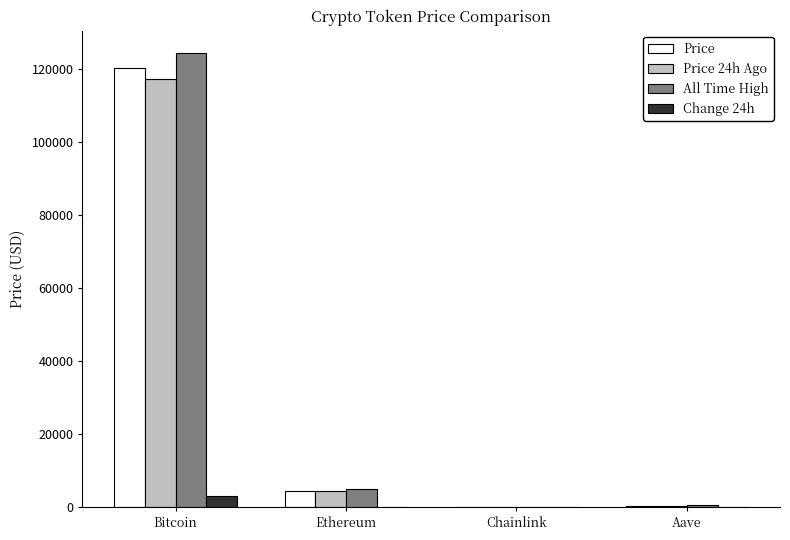

Which series changed the most between Bitcoin and Aave?

All Time High